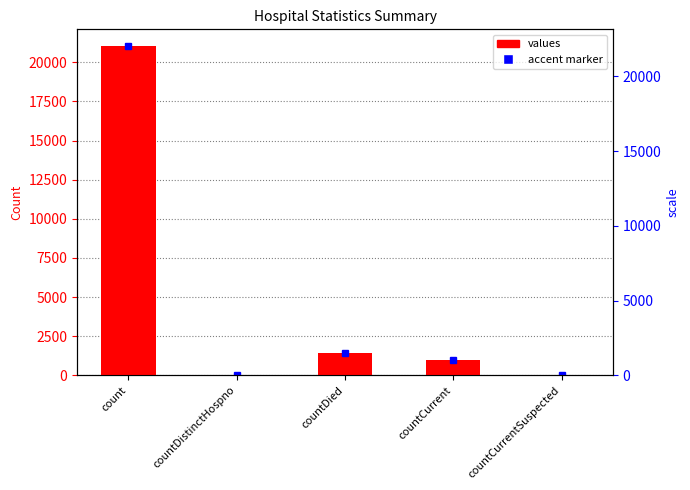

What is the maximum value shown in the chart?

21050